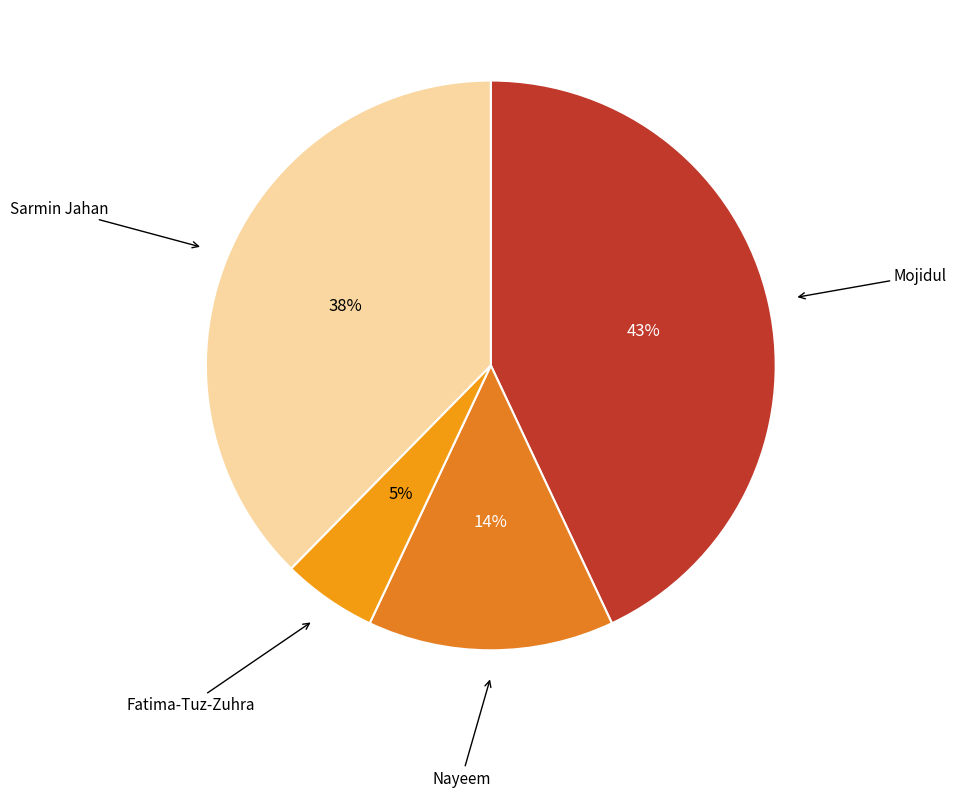

What is the smallest slice in the pie chart?

Fatima-Tuz-Zuhra